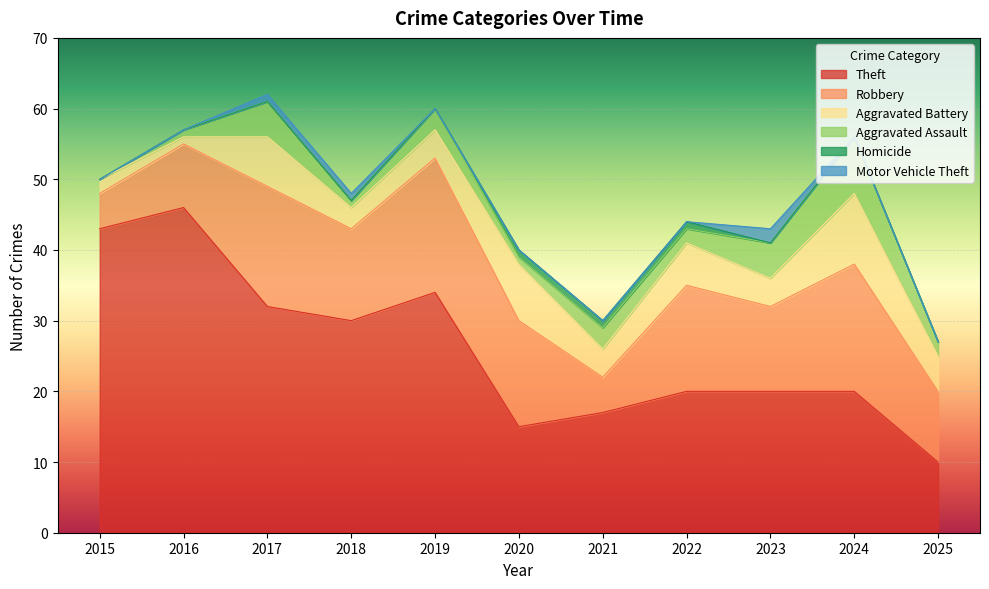

Reading right to left, what are all the values shown in this chart?

Theft: 2025=10	2024=20	2023=20	2022=20	2021=17	2020=15	2019=34	2018=30	2017=32	2016=46	2015=43
Robbery: 2025=10	2024=18	2023=12	2022=15	2021=5	2020=15	2019=19	2018=13	2017=17	2016=9	2015=5
Aggravated Battery: 2025=5	2024=10	2023=4	2022=6	2021=4	2020=8	2019=4	2018=3	2017=7	2016=1	2015=2
Aggravated Assault: 2025=2	2024=8	2023=5	2022=2	2021=3	2020=1	2019=3	2018=1	2017=5	2016=1	2015=0
Homicide: 2025=0	2024=0	2023=0	2022=1	2021=1	2020=1	2019=0	2018=0	2017=0	2016=0	2015=0
Motor Vehicle Theft: 2025=0	2024=0	2023=2	2022=0	2021=0	2020=0	2019=0	2018=1	2017=1	2016=0	2015=0